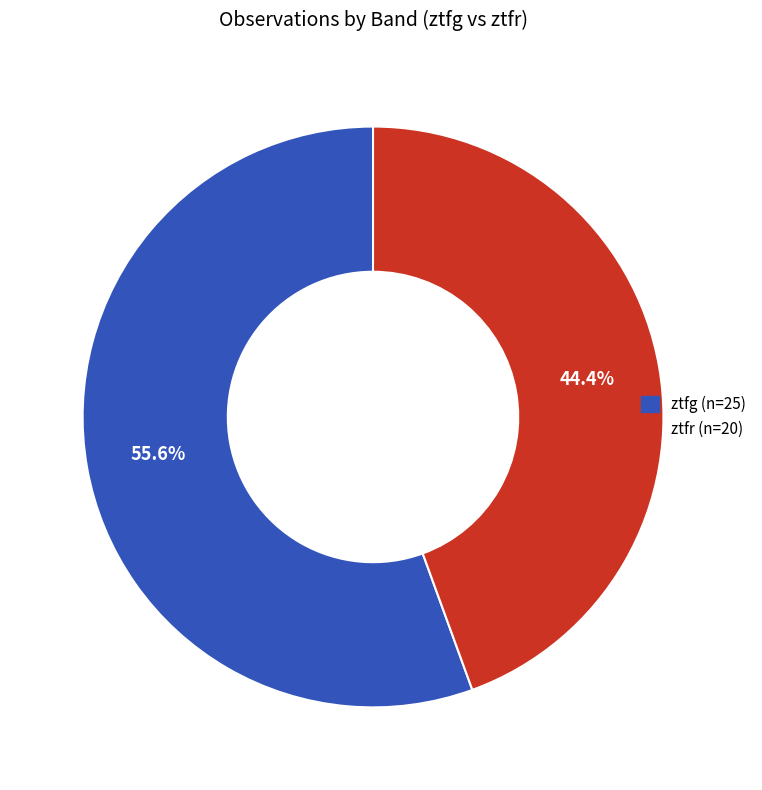

Is ztfr the majority of the pie?

No